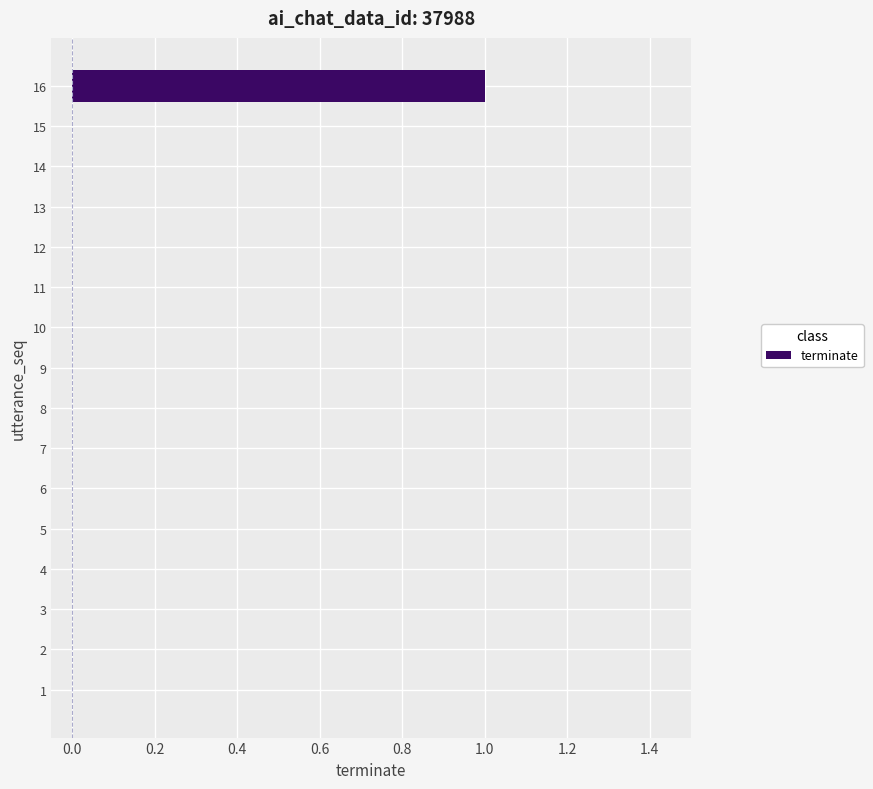

Are the bars grouped side by side (vs. stacked)?

No